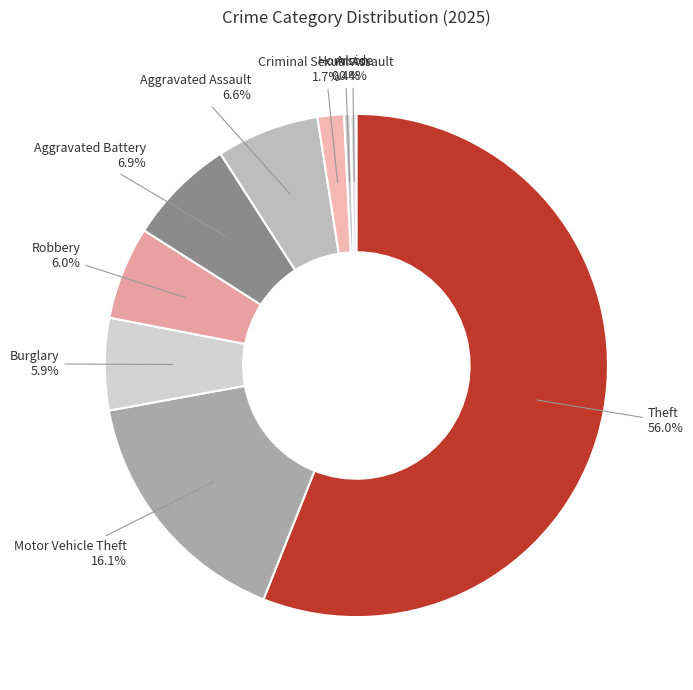

Which category accounts for the majority?

Theft